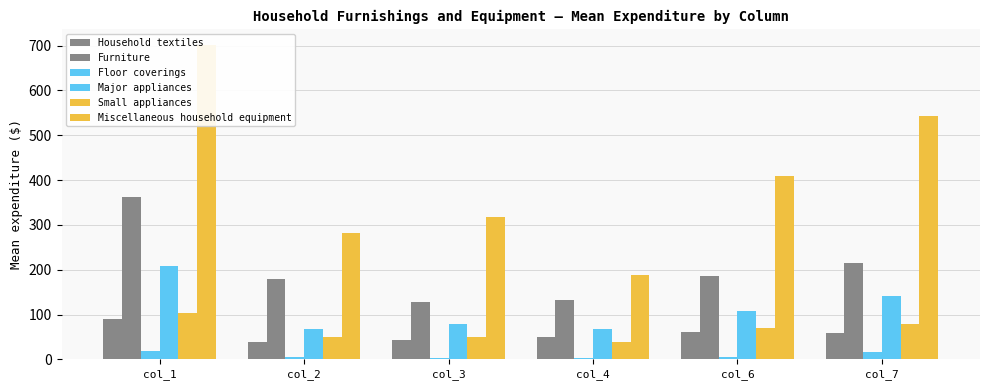

Where does the Miscellaneous household equipment series first go above 409?

col_1